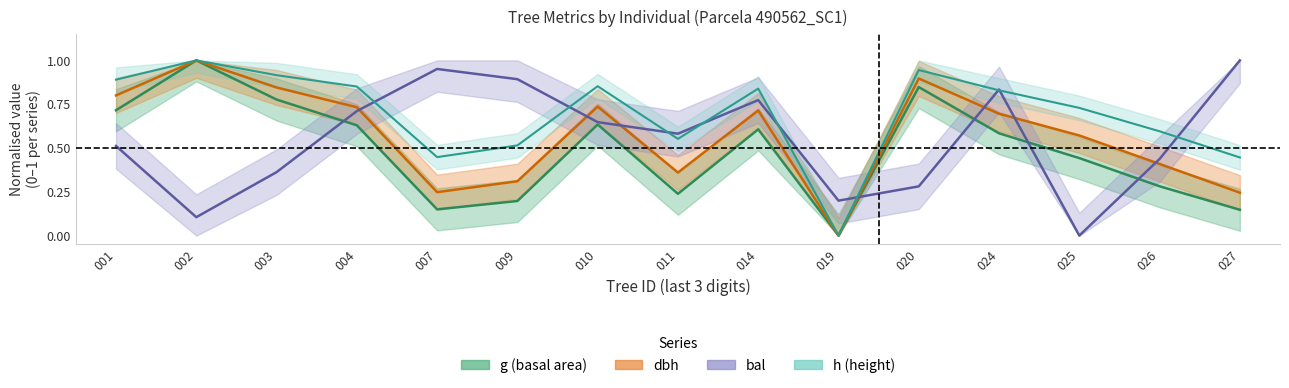

What is the greatest value displayed?

1.0